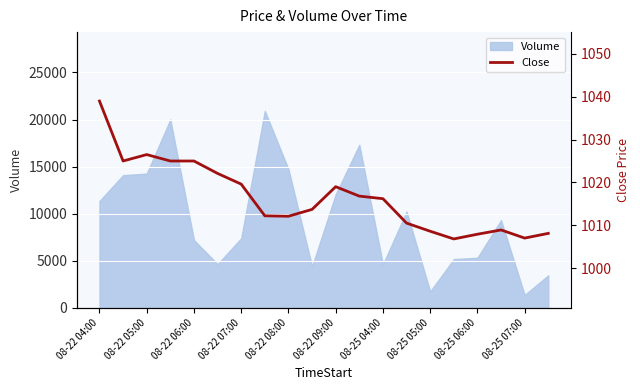

What is the value of the 7th point from the left?

1019.6